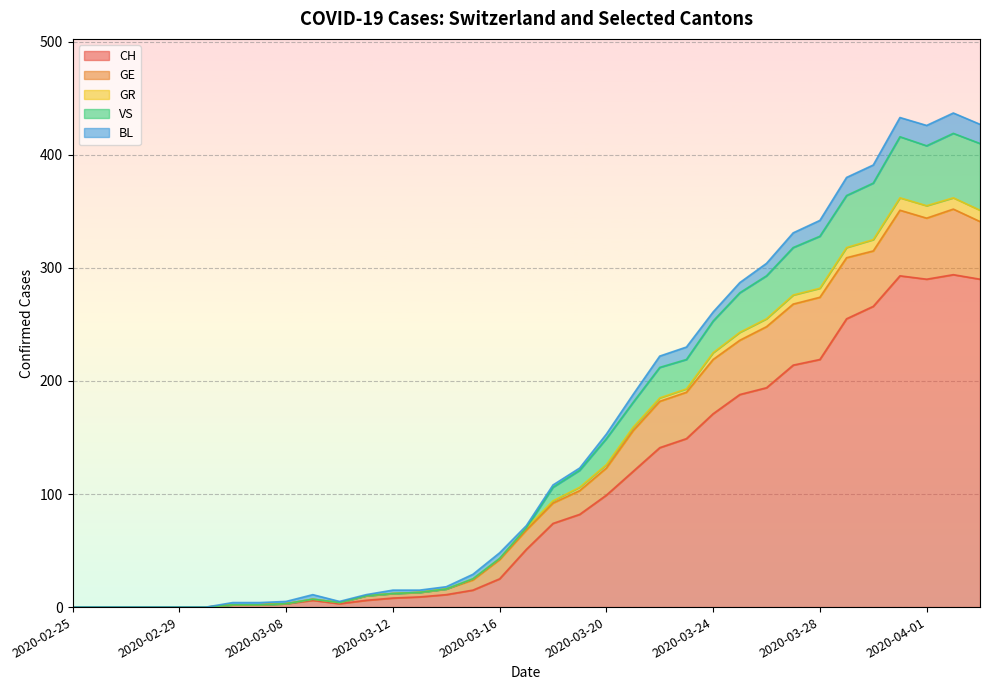

At which category does CH reach its first local peak?

2020-03-09